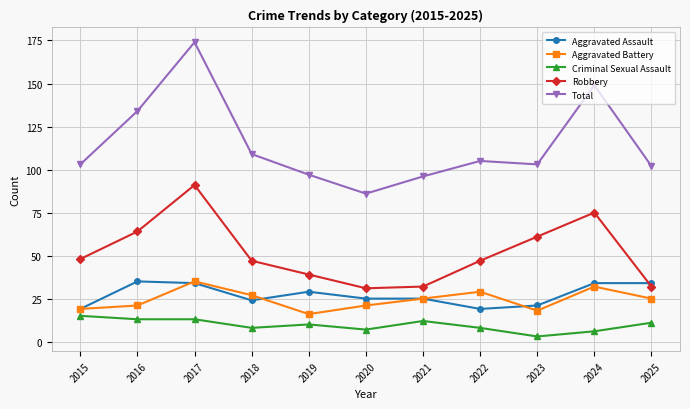

At how many categories does at least one series exceed 54?

11